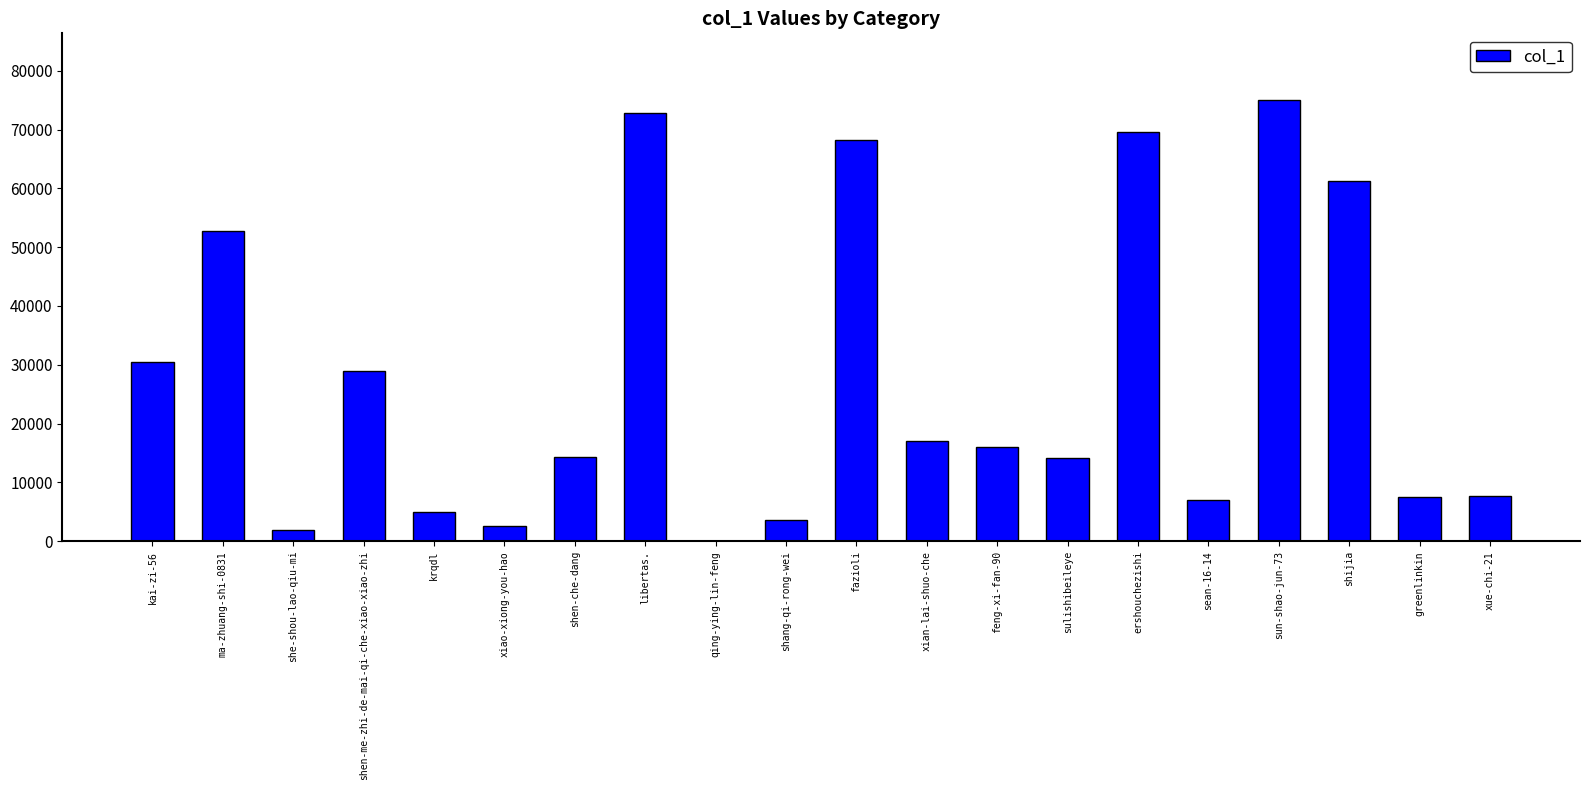

Between qing-ying-lin-feng and fazioli, which is larger?

fazioli